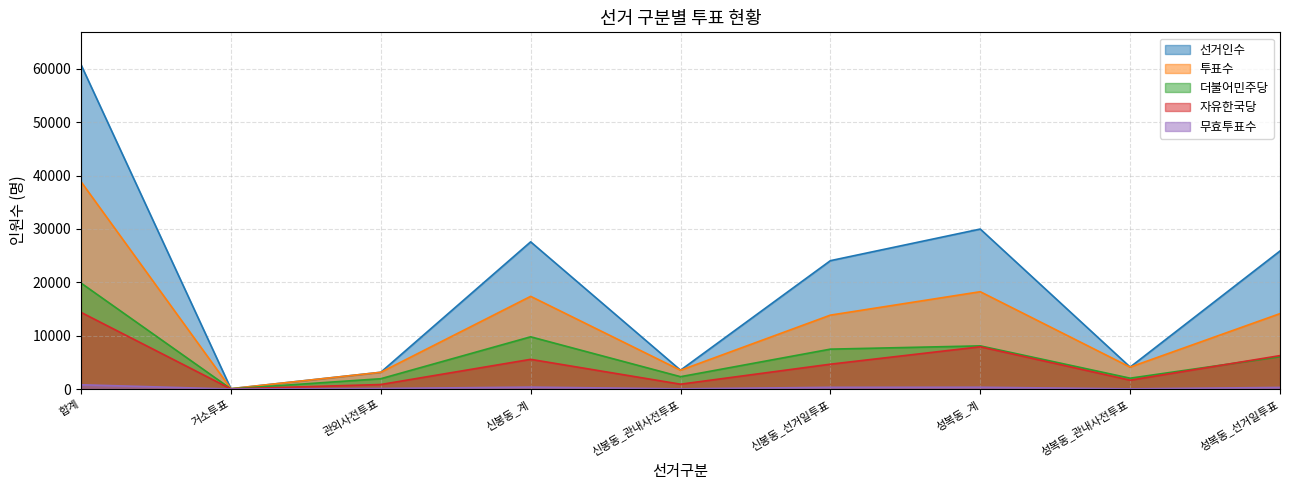

Reading left to right, transcribe all the data shown in this chart.

선거인수: 60760	63	3139	27581	3529	24052	29977	4111	25866
투표수: 38846	60	3138	17366	3518	13848	18234	4104	14130
더불어민주당: 19853	30	1929	9785	2312	7473	8086	2032	6054
자유한국당: 14366	22	846	5563	907	4656	7919	1658	6261
무효투표수: 799	2	101	358	39	319	335	37	298